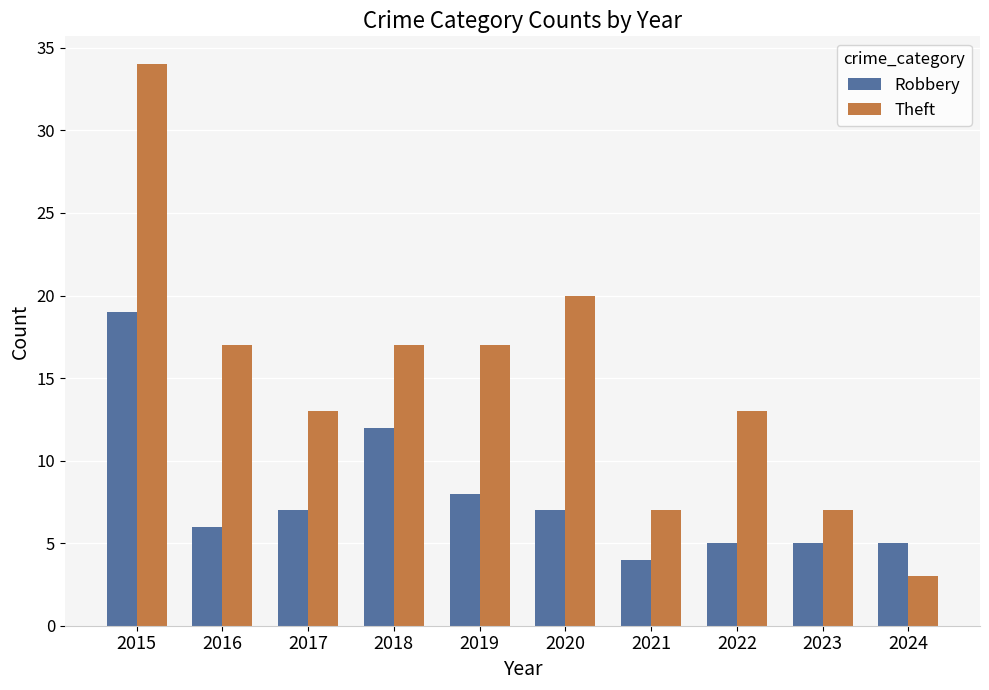

Reading left to right, transcribe all the data shown in this chart.

Robbery: 2015=19	2016=6	2017=7	2018=12	2019=8	2020=7	2021=4	2022=5	2023=5	2024=5
Theft: 2015=34	2016=17	2017=13	2018=17	2019=17	2020=20	2021=7	2022=13	2023=7	2024=3